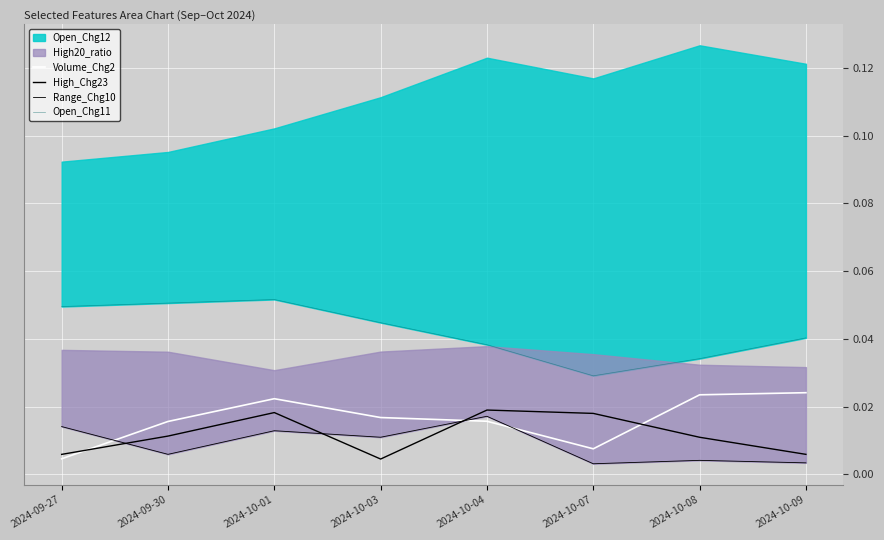

What is the label of the 1st point from the left?

2024-09-27